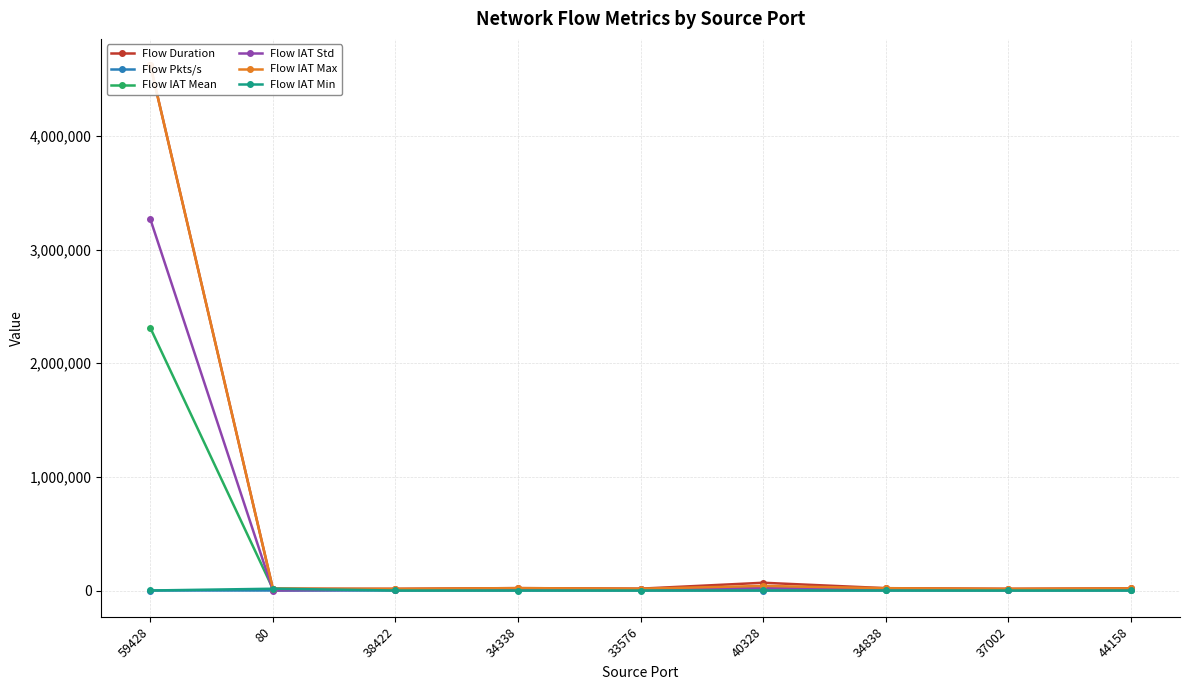

Reading right to left, transcribe all the data shown in this chart.

Flow Duration: 19040.0	15037.0	20565.0	68256.0	16387.0	21098.0	14965.0	15689.0	4623233.0
Flow Pkts/s: 210.1	266.0	194.5	58.6	244.1	189.6	267.3	127.5	0.6
Flow IAT Mean: 6346.7	5012.3	6855.0	22752.0	5462.3	7032.7	4988.3	15689.0	2311616.5
Flow IAT Std: 10687.1	8422.7	11616.9	20439.8	9151.3	12041.6	8286.2	0.0	3268771.5
Flow IAT Max: 18687.0	14738.0	20269.0	40265.0	16029.0	20937.0	14556.0	15689.0	4622987.0
Flow IAT Min: 158.0	122.0	128.0	293.0	100.0	36.0	130.0	15689.0	246.0